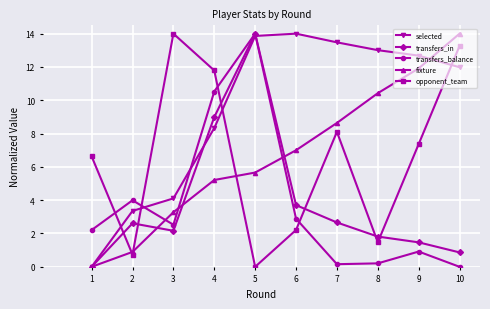

Where does the opponent_team series first go above 7?

3